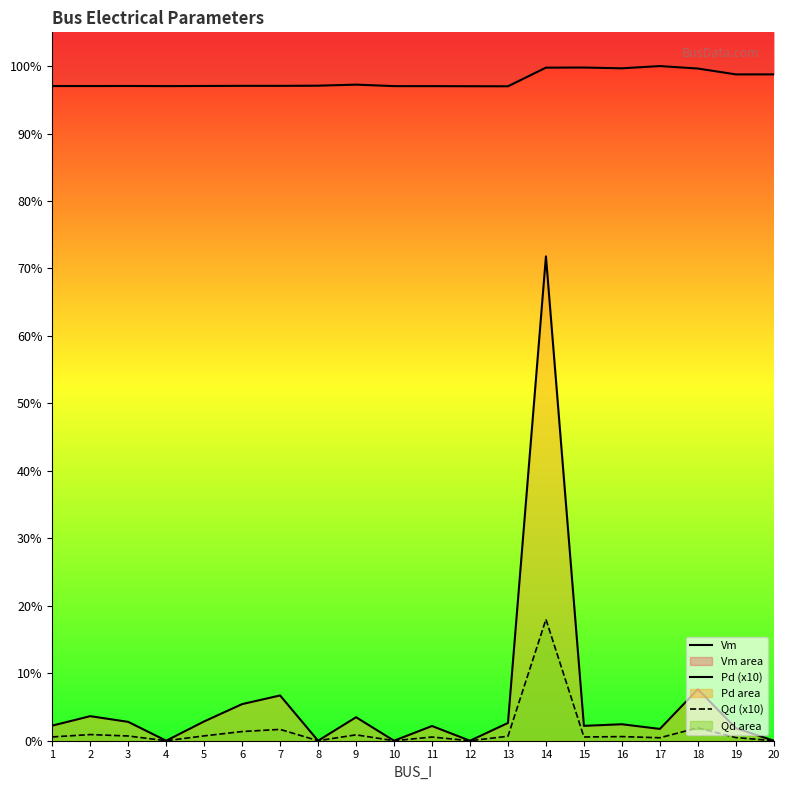

How many data points does each series have?

20